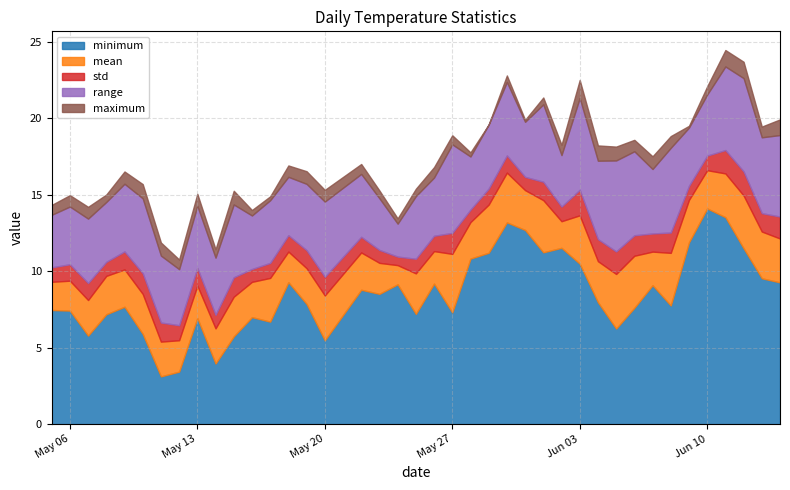

What is the average value of the std series?

1.1